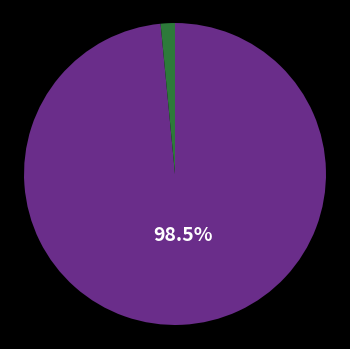

Does any single category account for the majority?

Yes